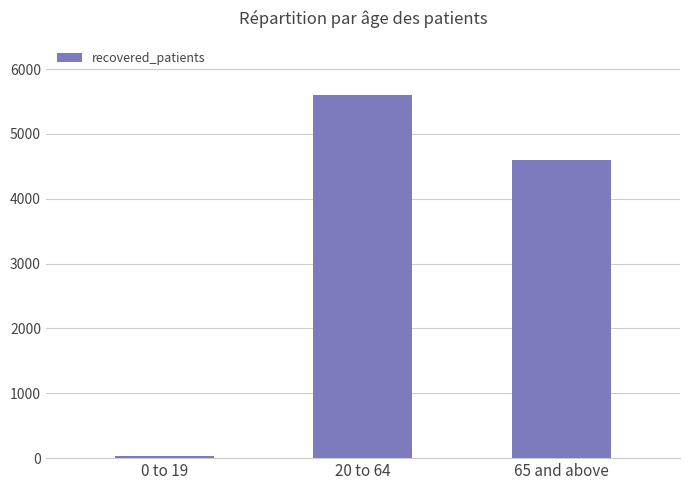

Reading left to right, extract all data points from this chart.

0 to 19=26	20 to 64=5598	65 and above=4597